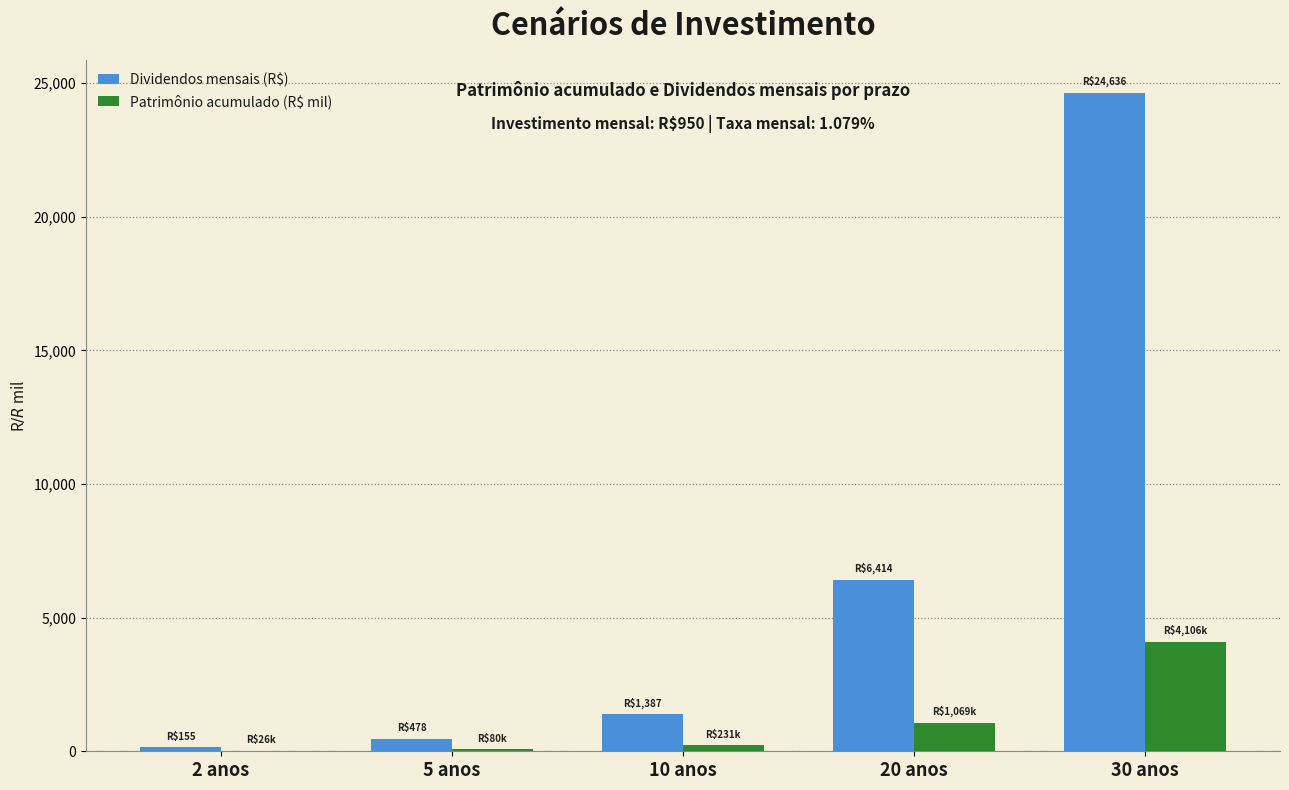

At which category is the sum across all series the highest?

30 anos